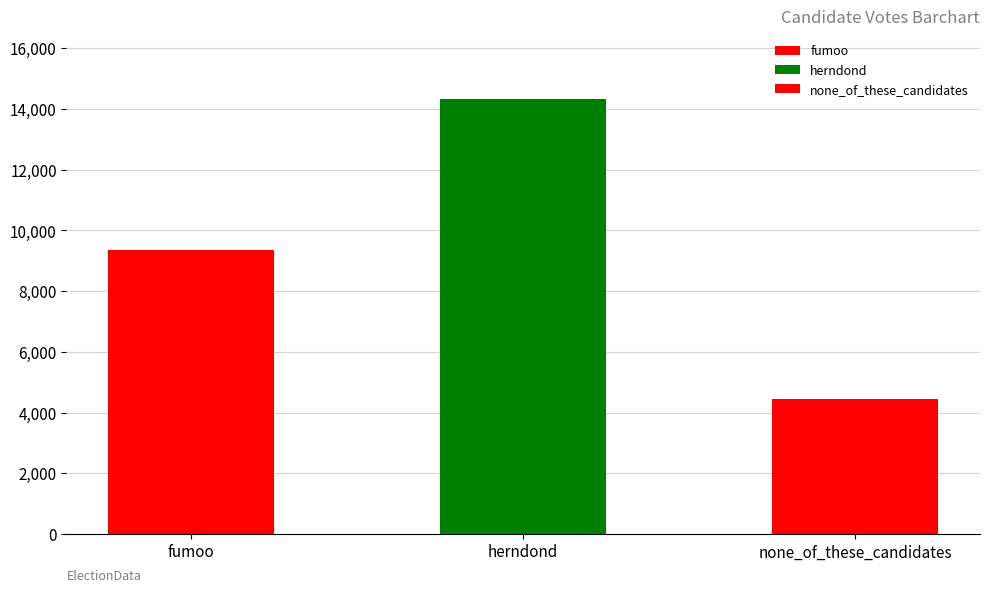

What is the smallest value displayed?

4450